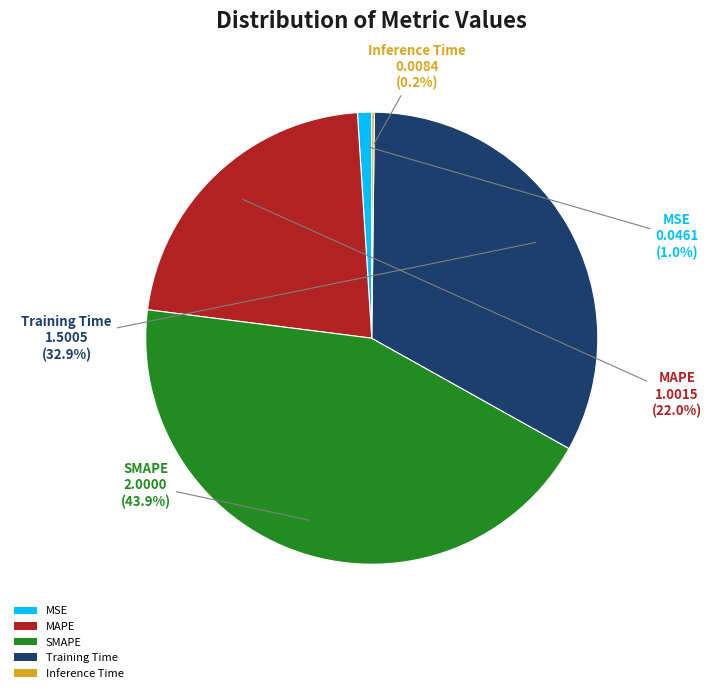

To the nearest percent, what is the difference between the MSE and Training Time slice percentages?

32%